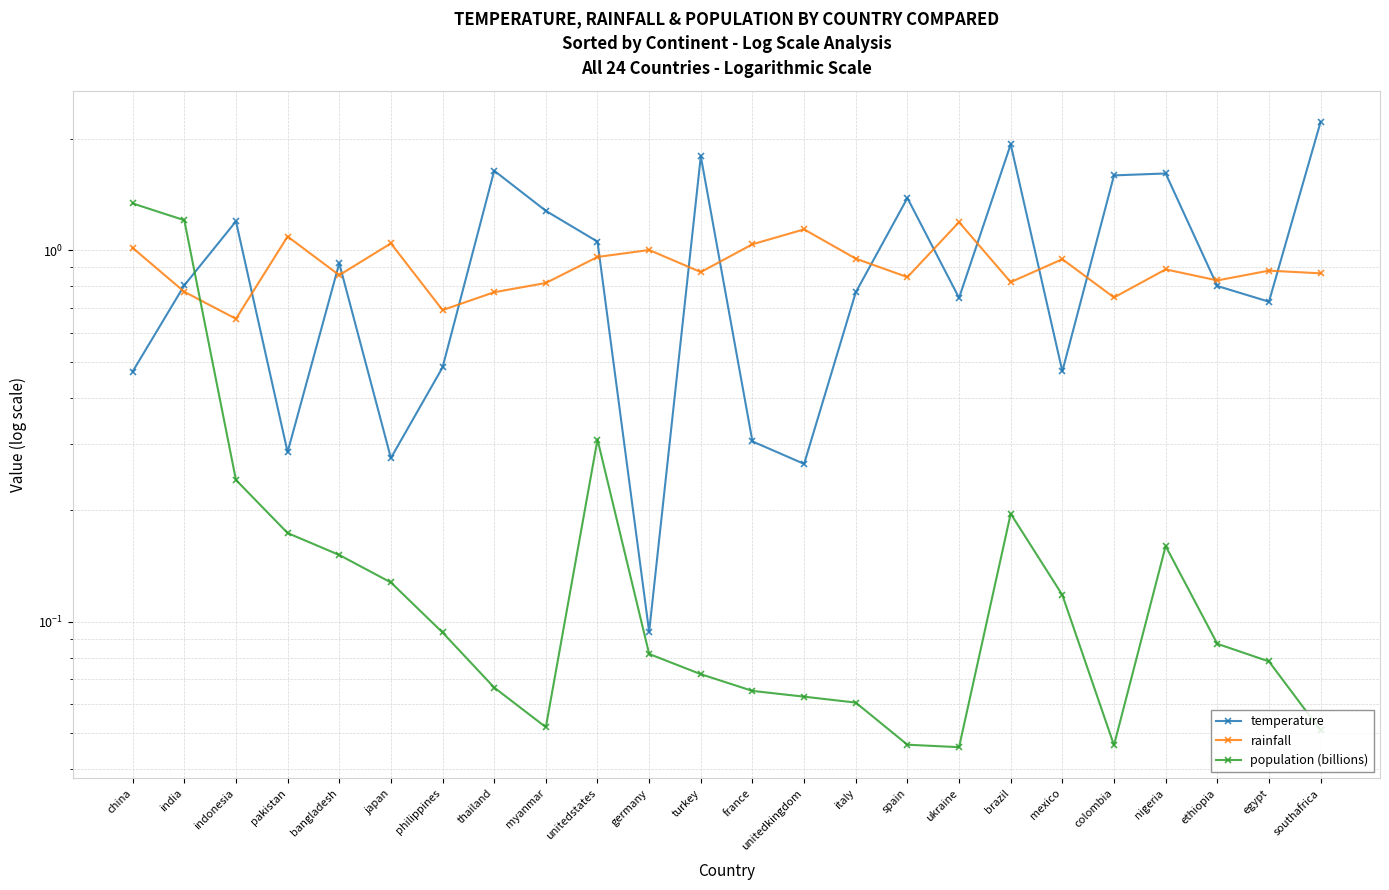

The rainfall series shows 0.9 at italy. True or false?

True